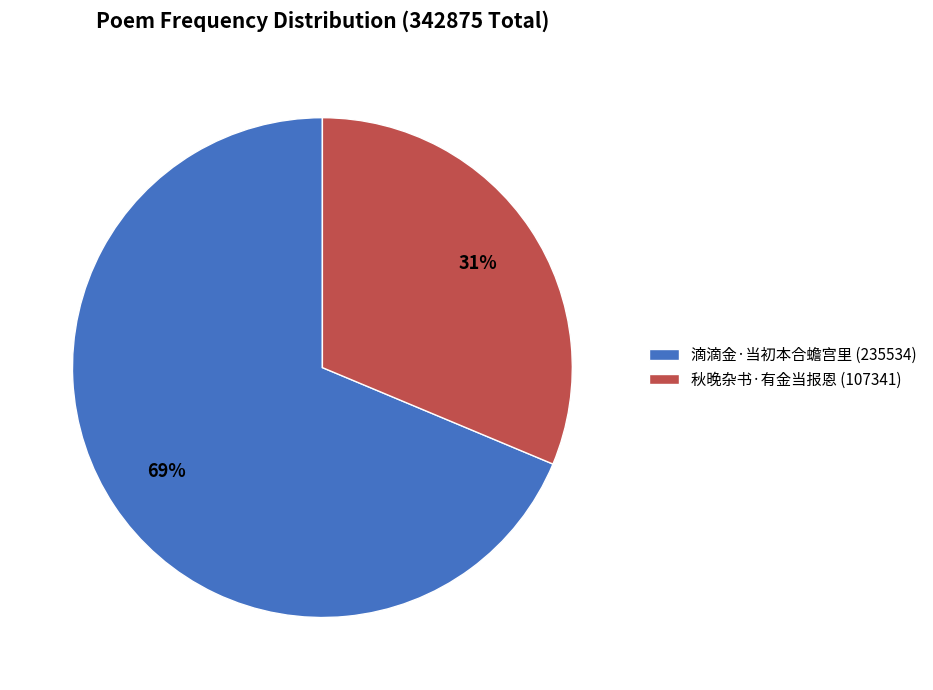

Do 滴滴金·当初本合蟾宫里 (235534) and 秋晚杂书·有金当报恩 (107341) together represent more than half of the pie?

Yes